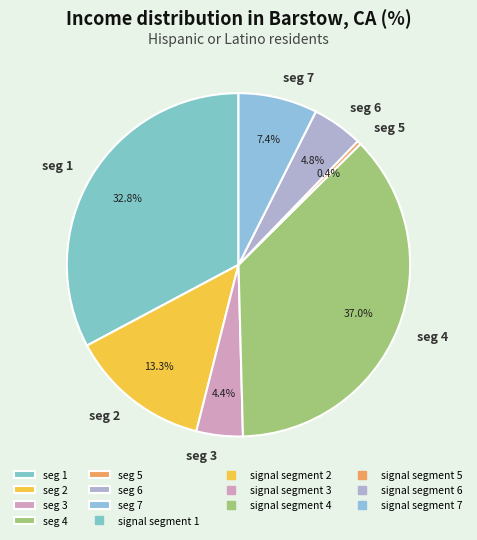

Is the sum of seg 7 and seg 5 greater than half?

No